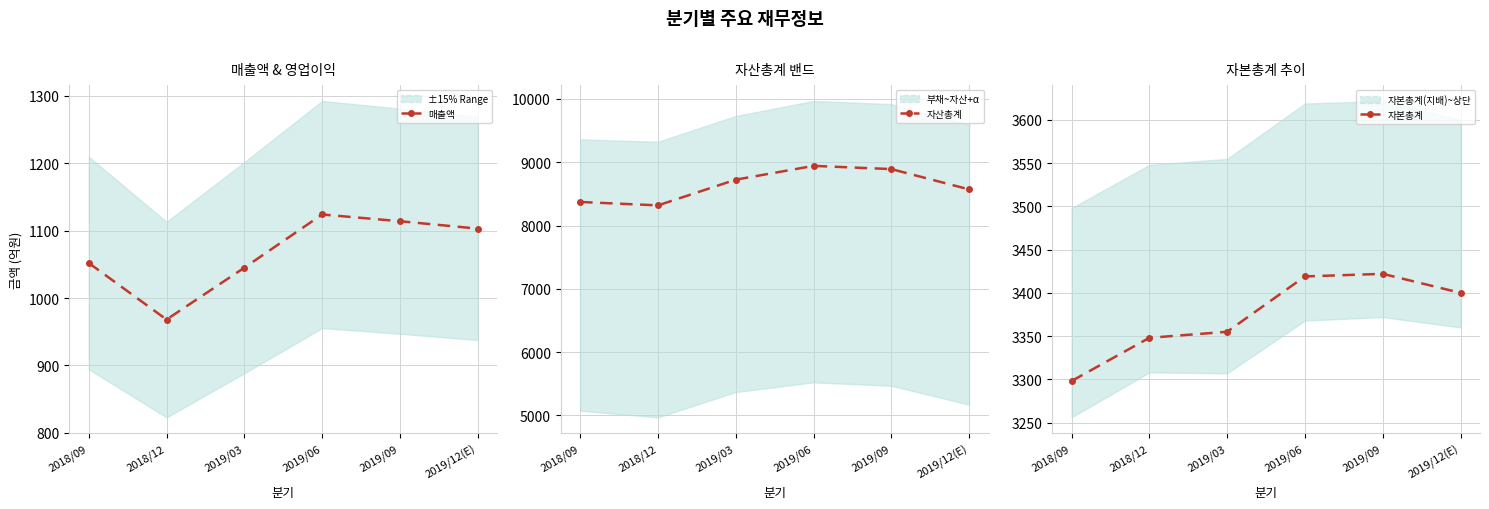

Which label corresponds to the largest value in the chart?

2019/06